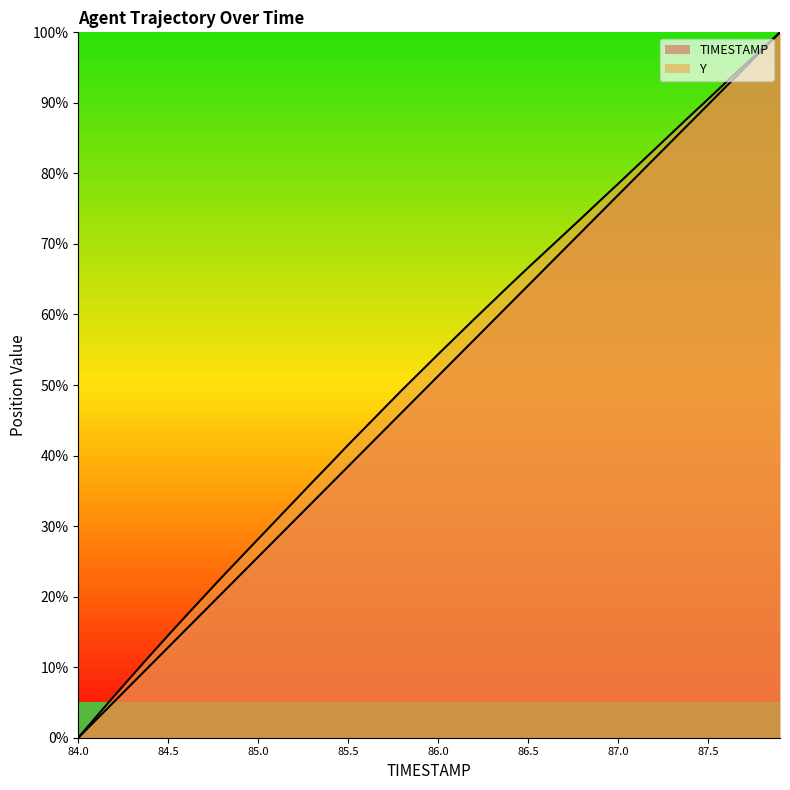

True or false: TIMESTAMP and Y intersect in this chart.

False